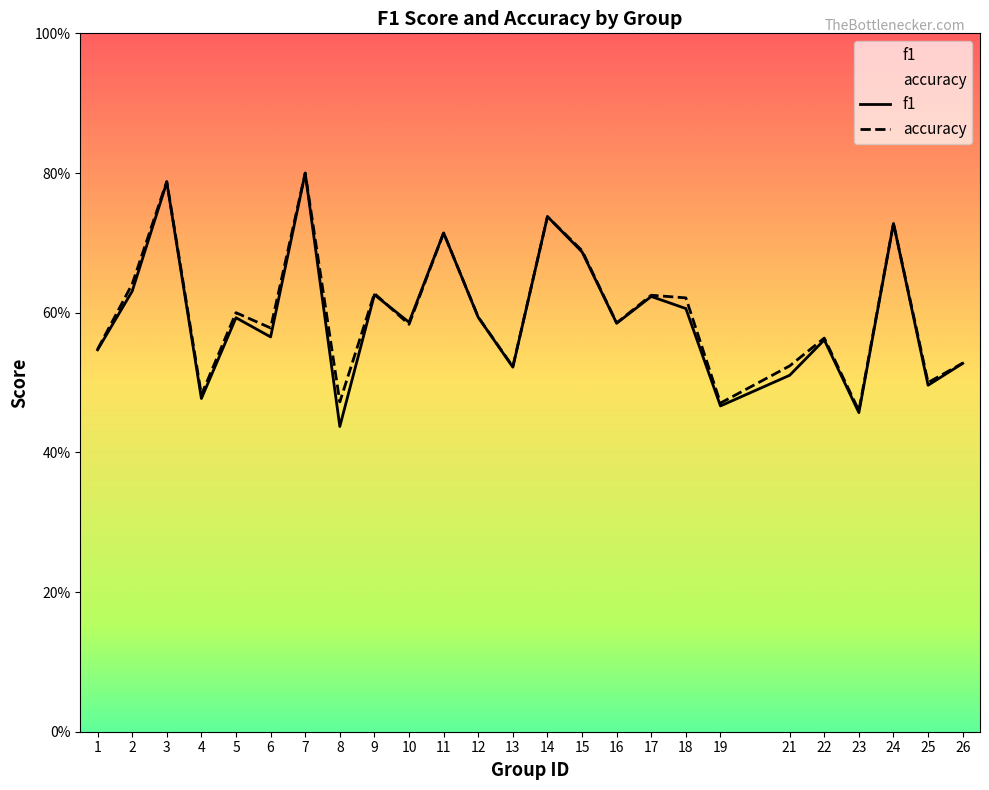

Which series has the largest total across all categories?

accuracy